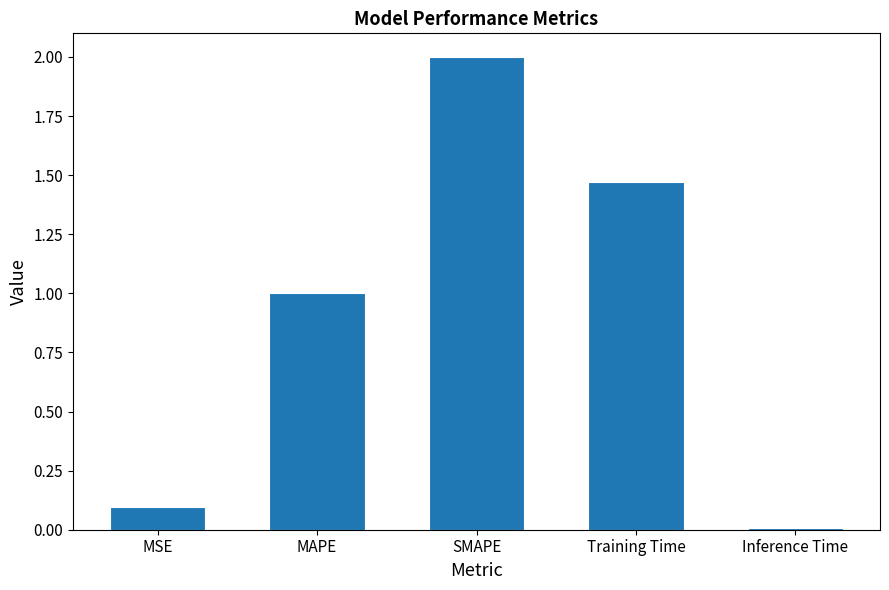

Is it true that the value at Inference Time is 0.0?

True